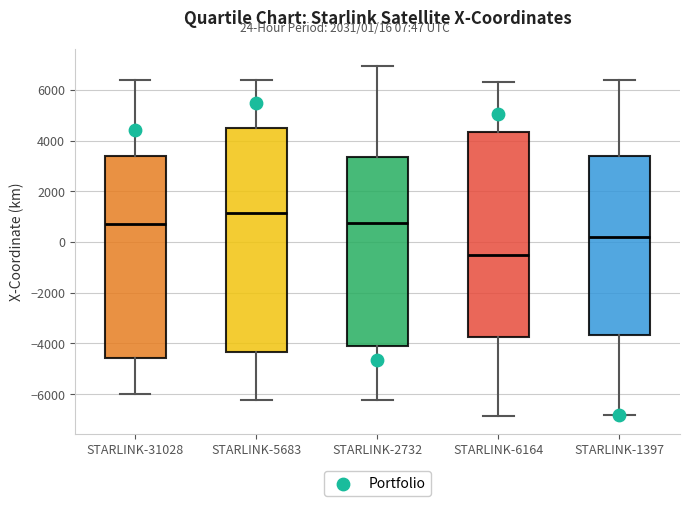

Reading left to right, read every box against the y-axis: the position of its median line, the range the box covers, and the ends of its whiskers. The values are not printed on the chart, so give them approximately, as read against the axis.

STARLINK-31028: median 600, box -4600 to 3400, whiskers -6000 to 6400
STARLINK-5683: median 1200, box -4400 to 4600, whiskers -6200 to 6400
STARLINK-2732: median 800, box -4200 to 3400, whiskers -6200 to 7000
STARLINK-6164: median -600, box -3800 to 4400, whiskers -6800 to 6200
STARLINK-1397: median 200, box -3600 to 3400, whiskers -6800 to 6400